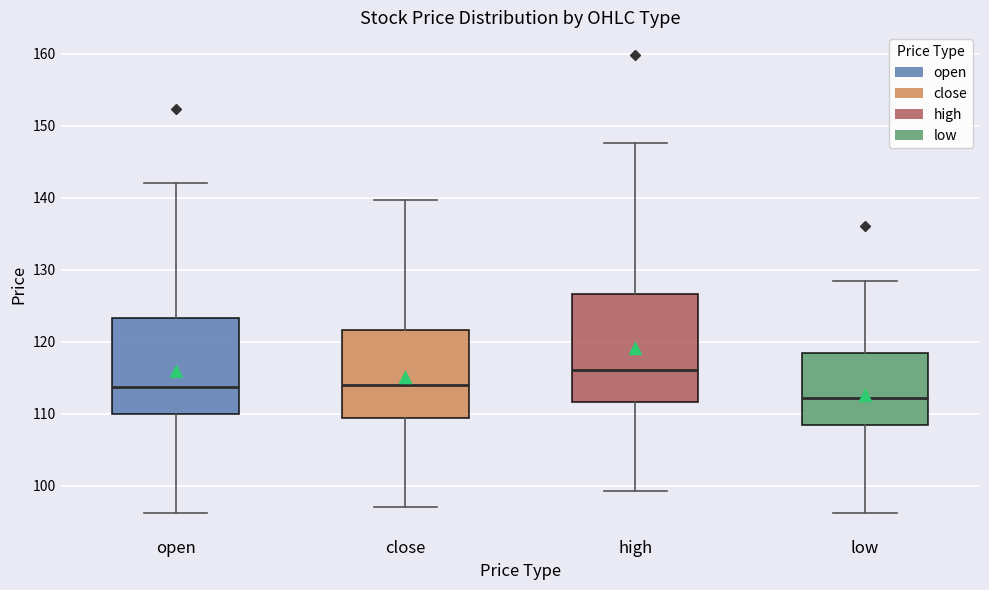

Where does the lower whisker of the box for low end on the y-axis? The values are not printed on the chart, so give them approximately, as read against the axis.

96